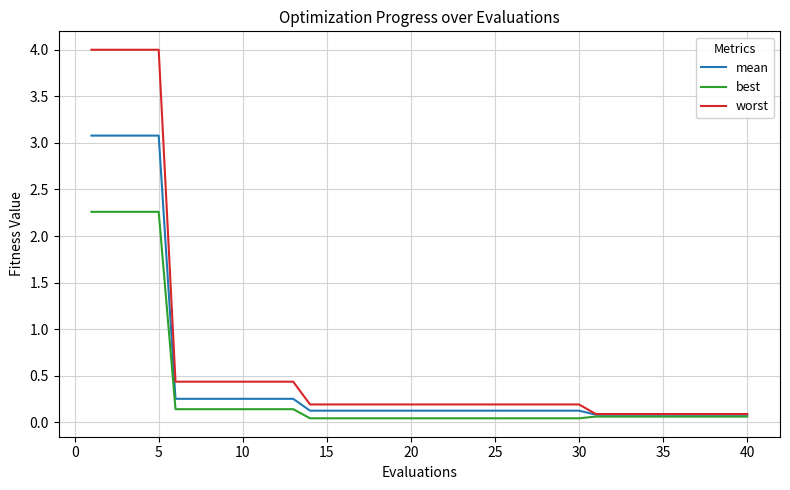

Does the chart have visible grid lines?

Yes